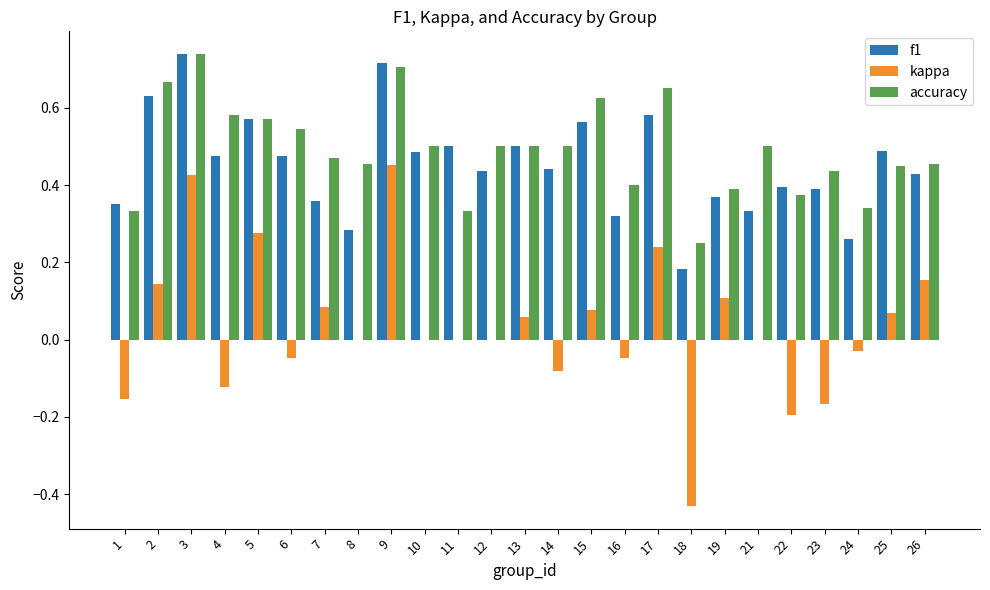

What is the sum of the accuracy values at 22 and 13?

0.9